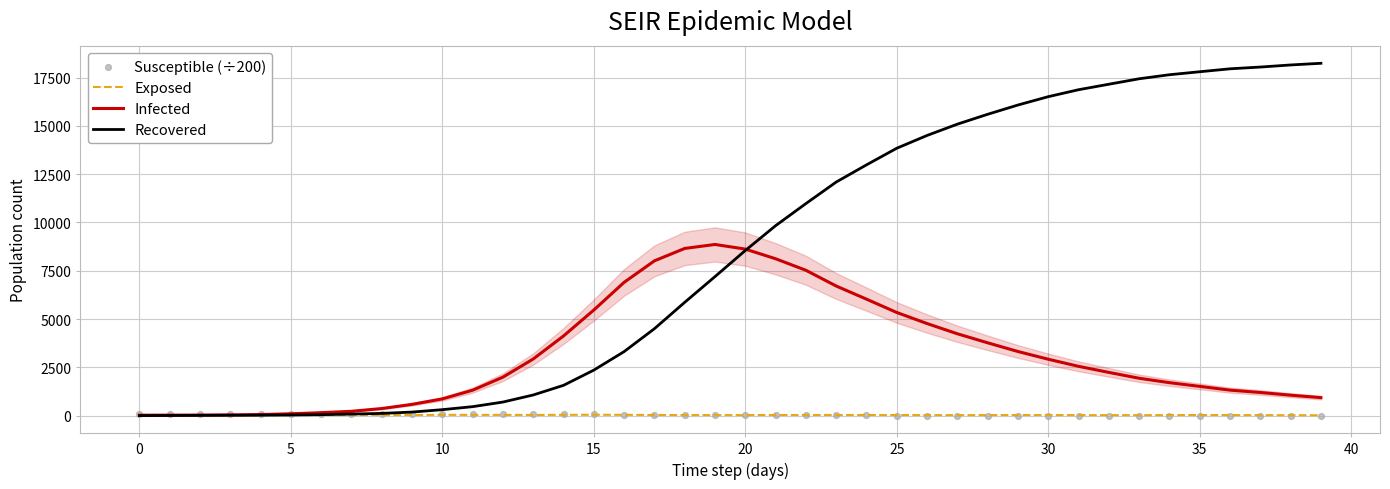

Is the value of Recovered at 13 greater than the value of Exposed at 29?

Yes